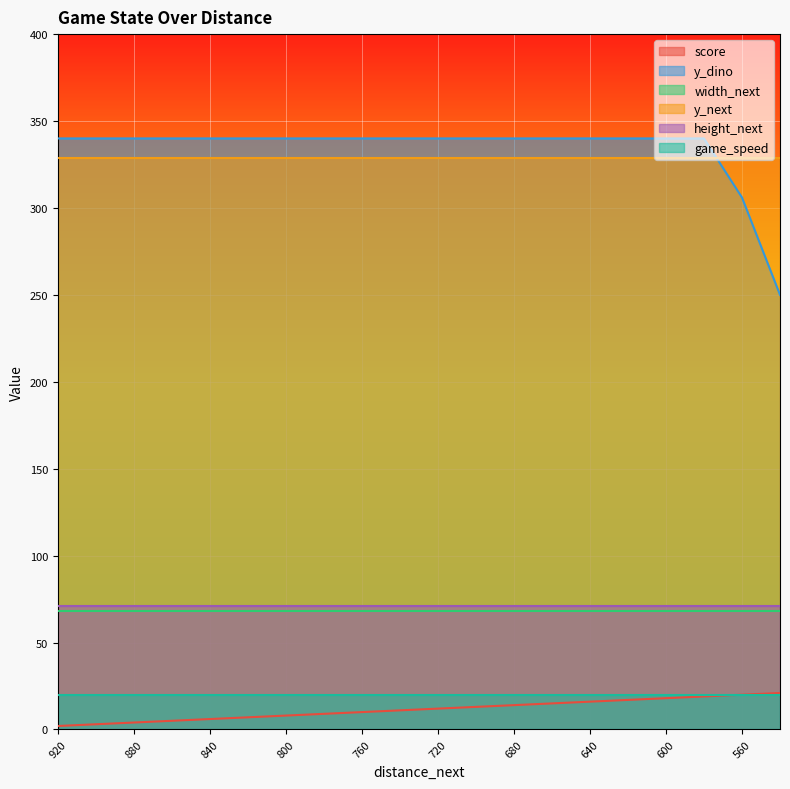

True or false: game_speed has more than 1 points higher than both neighbors.

False